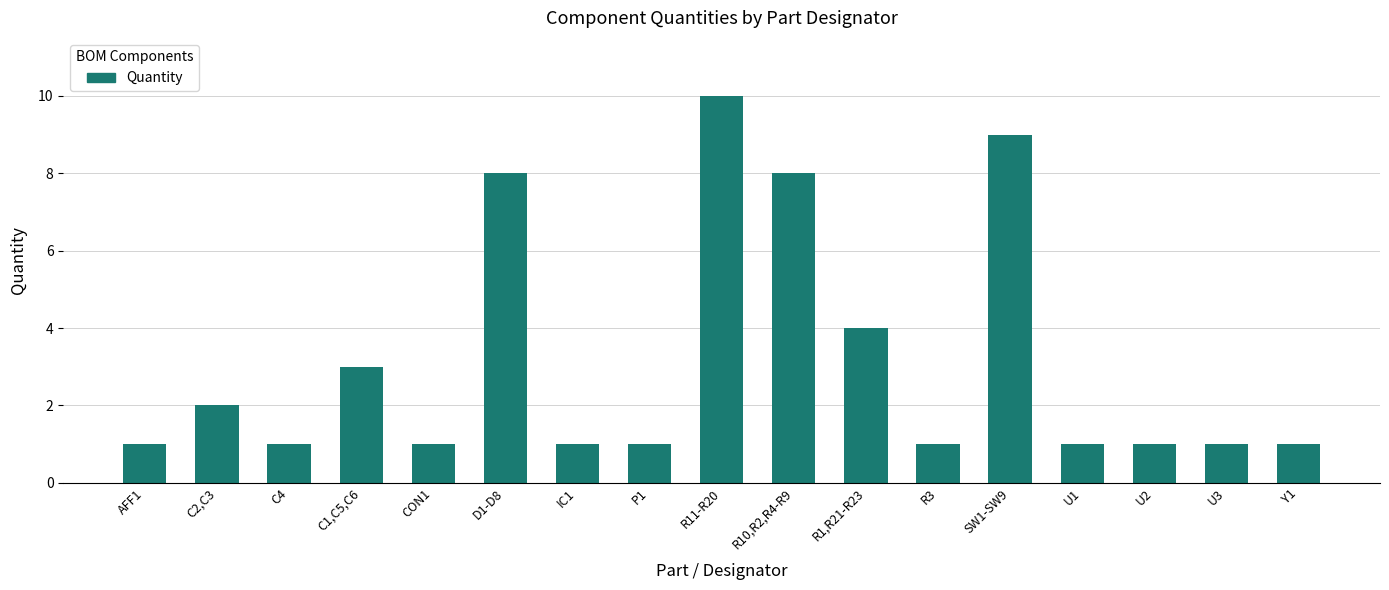

The chart shows a value of 9 at SW1-SW9. True or false?

True